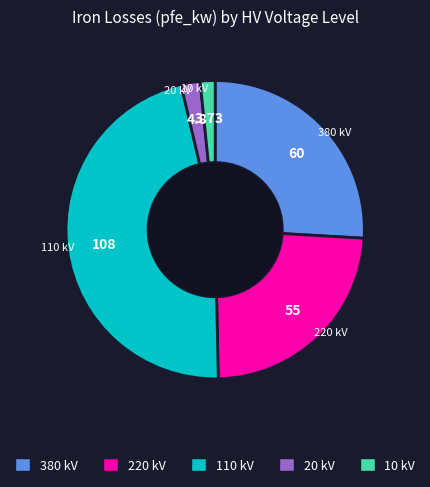

Does any single category account for the majority?

No